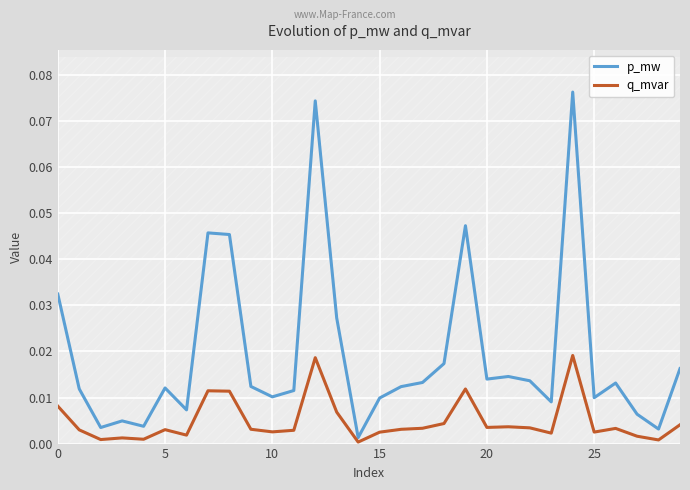

In p_mw, how many points are lower than both neighbors (excluding endpoints)?

9